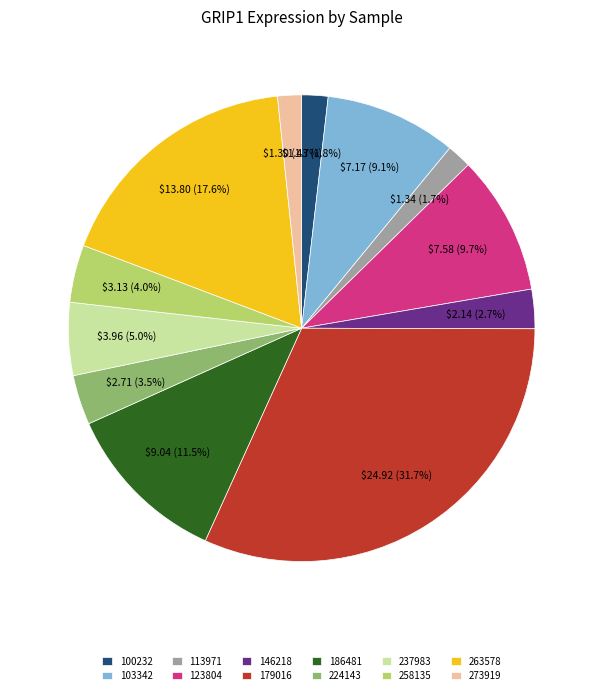

Do 146218 and 263578 together represent more than half of the pie?

No